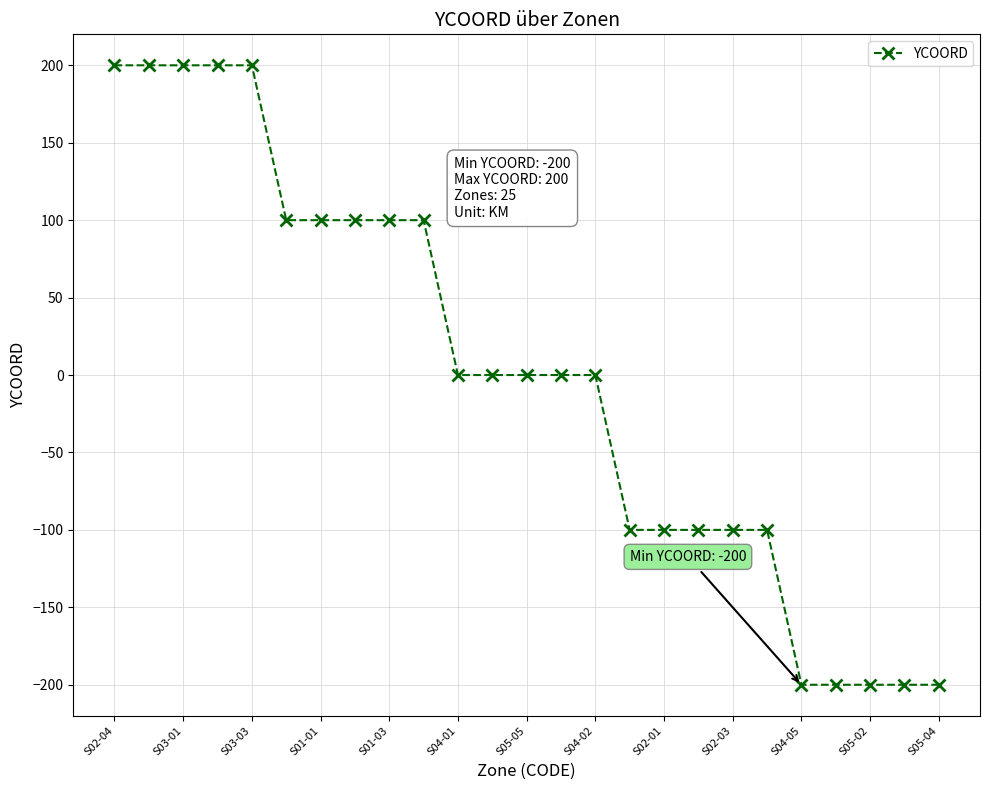

What is the difference between the maximum and second lowest values?

400